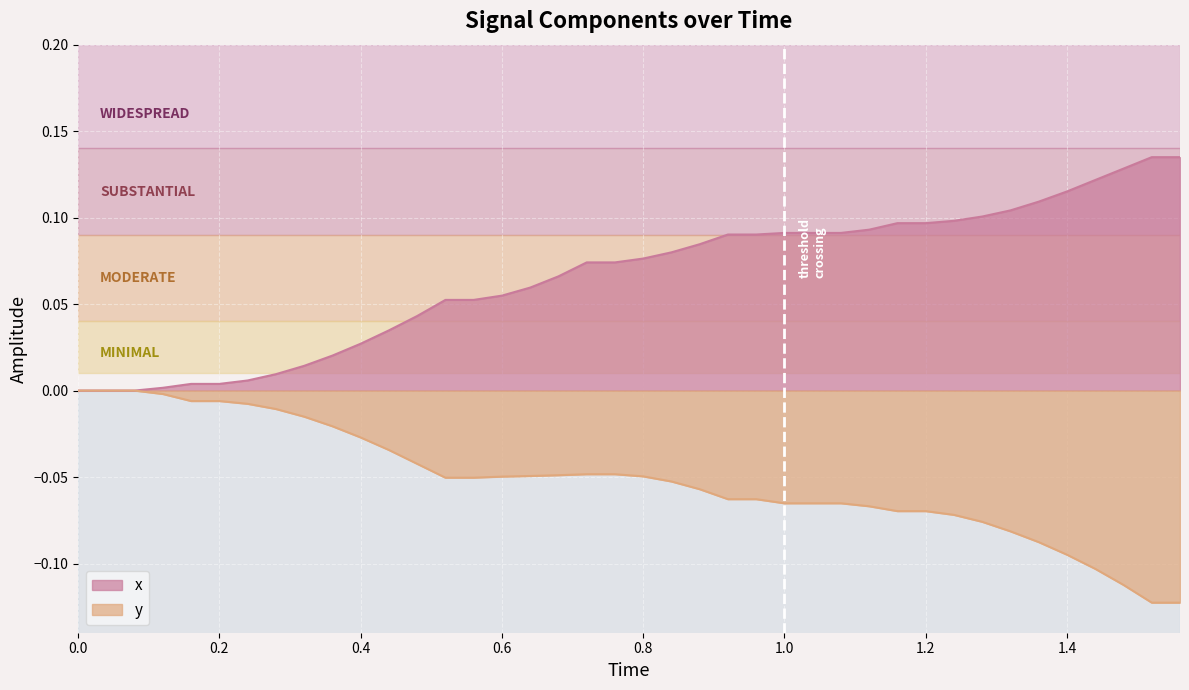

Which series has the largest total across all categories?

x